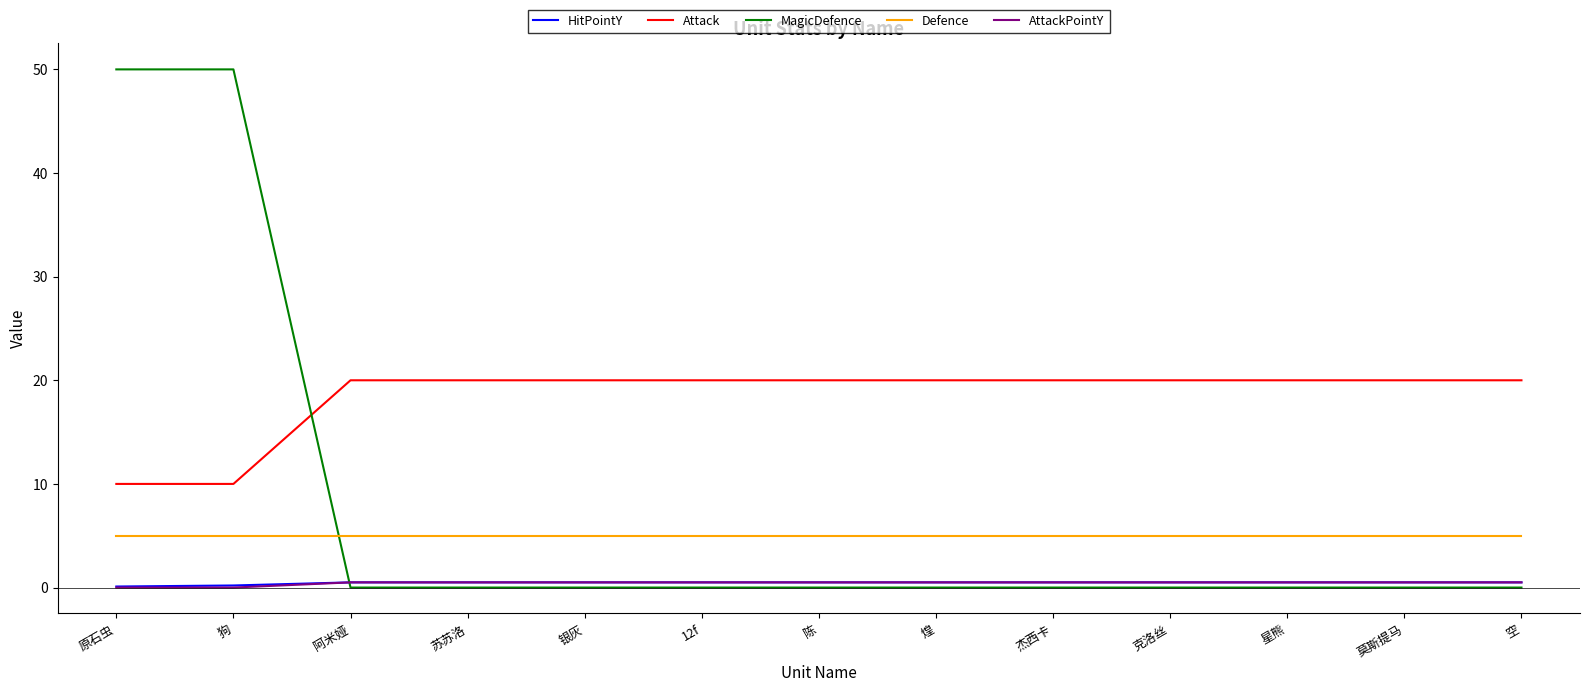

What are all the series names shown in the legend?

HitPointY, Attack, MagicDefence, Defence, AttackPointY